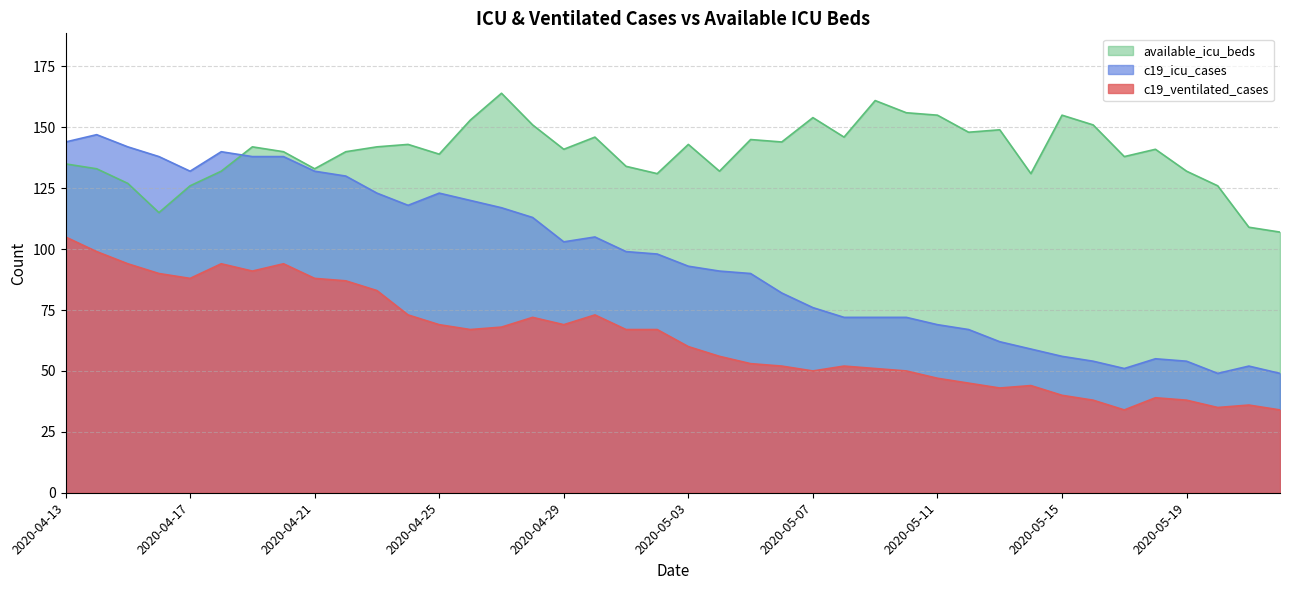

Reading left to right, list all the values displayed in this chart.

c19_ventilated_cases: 105	99	94	90	88	94	91	94	88	87	83	73	69	67	68	72	69	73	67	67	60	56	53	52	50	52	51	50	47	45	43	44	40	38	34	39	38	35	36	34
c19_icu_cases: 144	147	142	138	132	140	138	138	132	130	123	118	123	120	117	113	103	105	99	98	93	91	90	82	76	72	72	72	69	67	62	59	56	54	51	55	54	49	52	49
available_icu_beds: 135	133	127	115	126	132	142	140	133	140	142	143	139	153	164	151	141	146	134	131	143	132	145	144	154	146	161	156	155	148	149	131	155	151	138	141	132	126	109	107